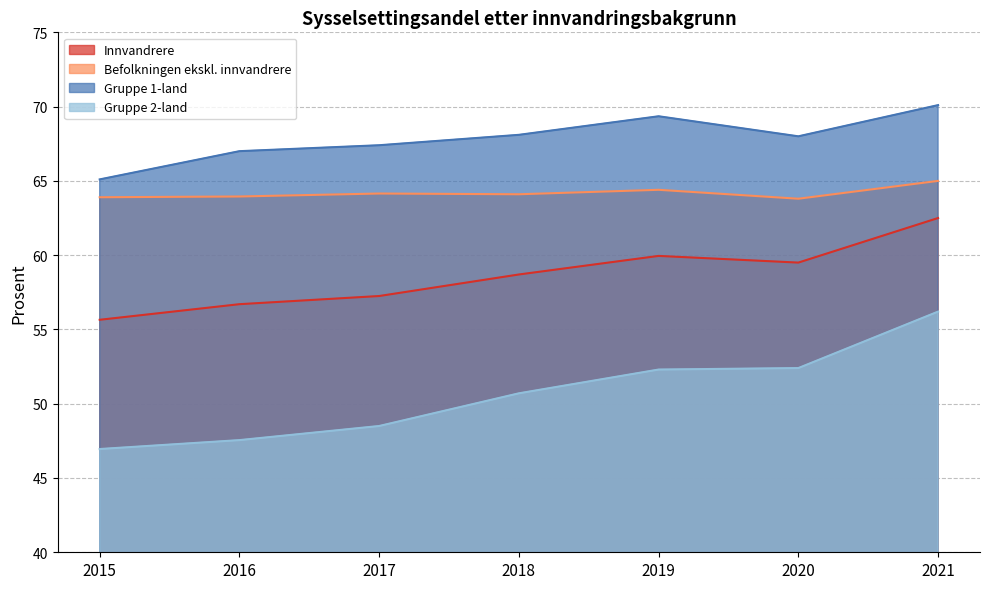

Which category has the lowest value in the Gruppe 2-land series?

2015